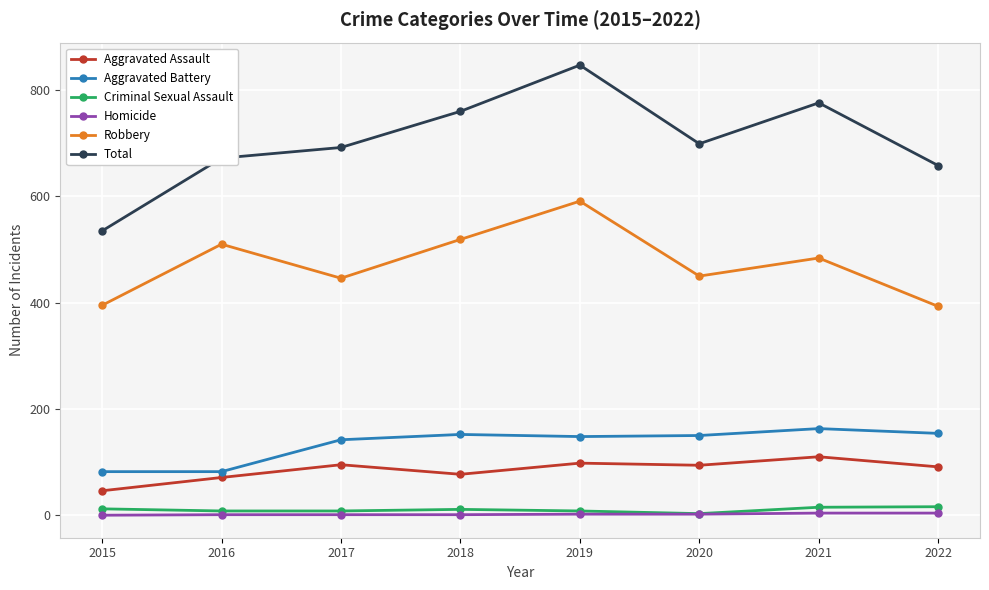

True or false: Total has more than 2 interior local peaks.

False